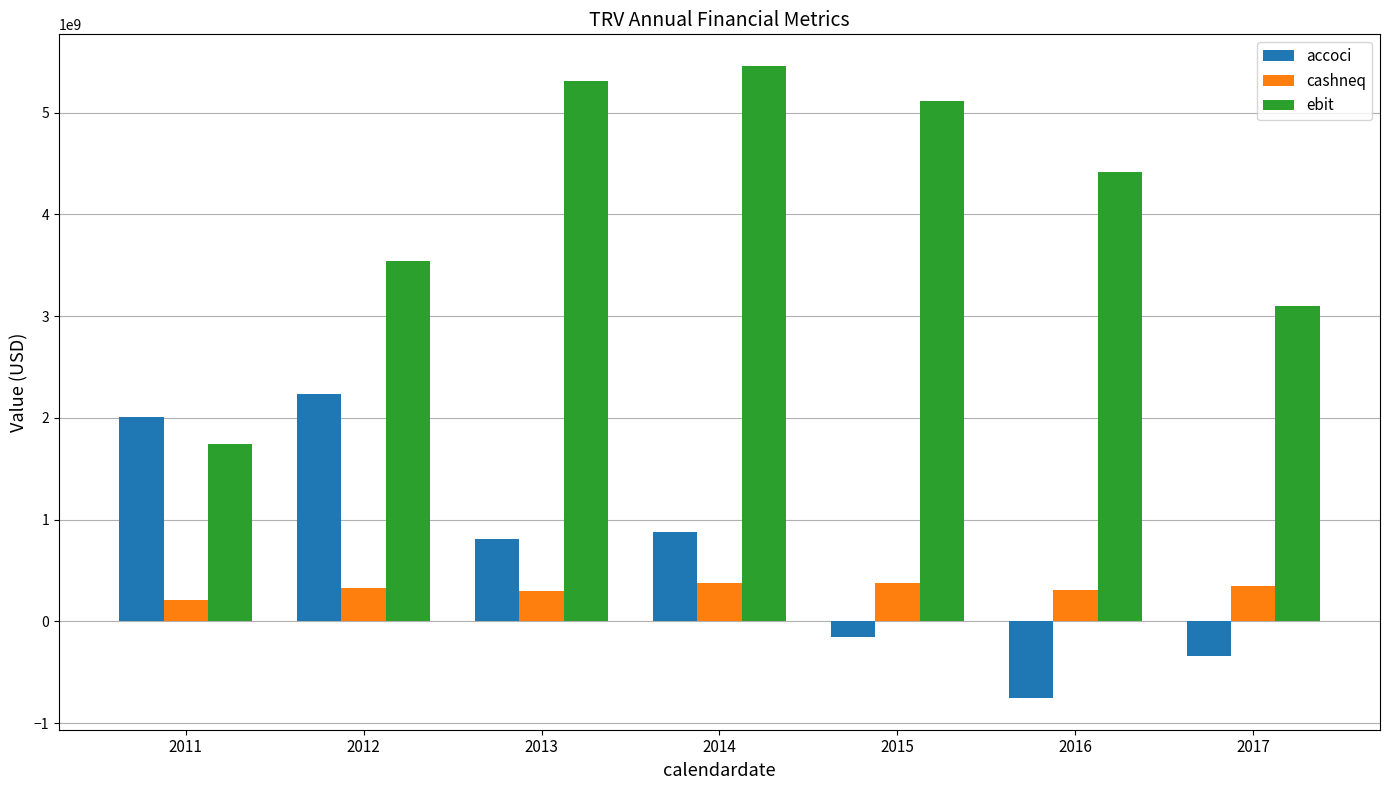

Rank the series at 2015 from highest to lowest value.

ebit, cashneq, accoci